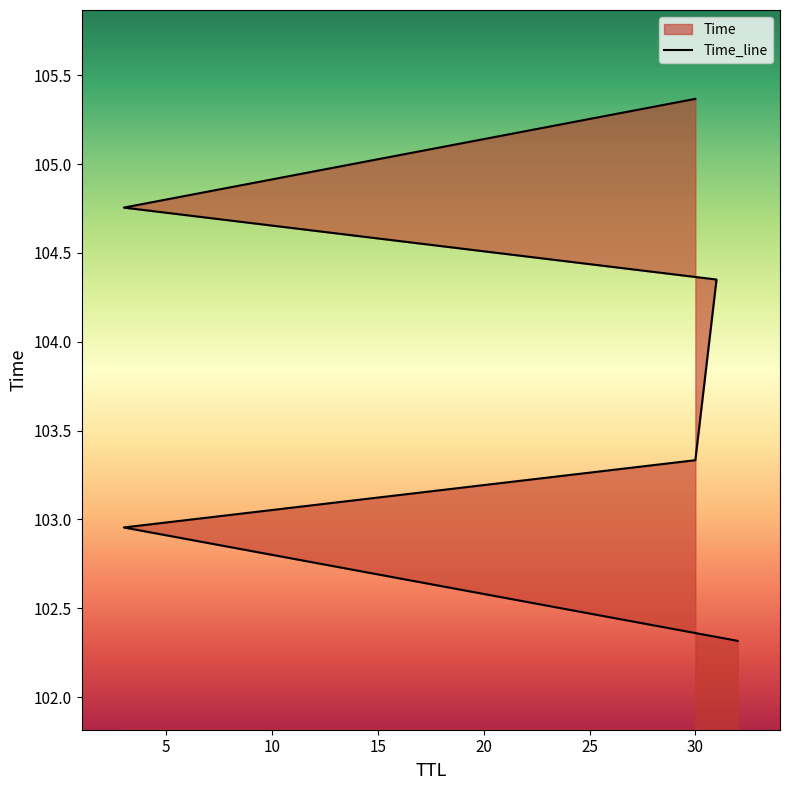

What is the minimum value shown in the chart?

102.3